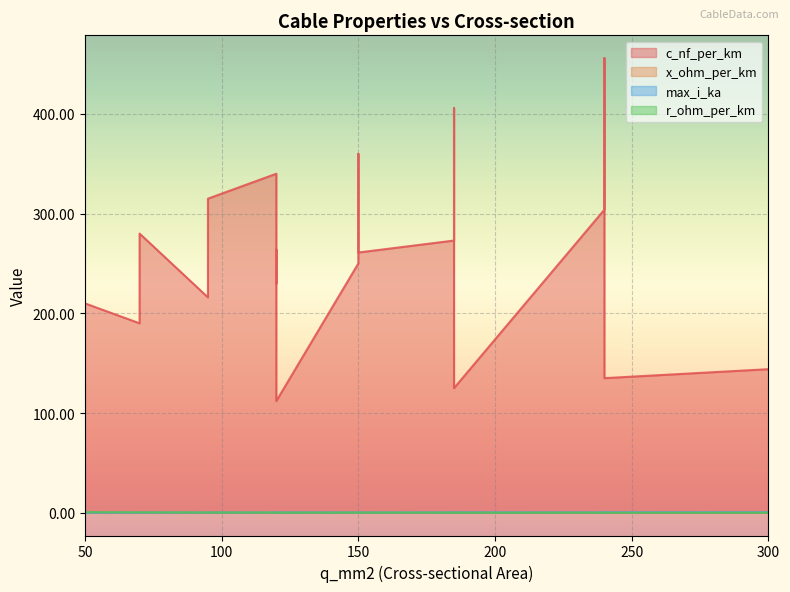

True or false: max_i_ka and r_ohm_per_km cross at least once.

True